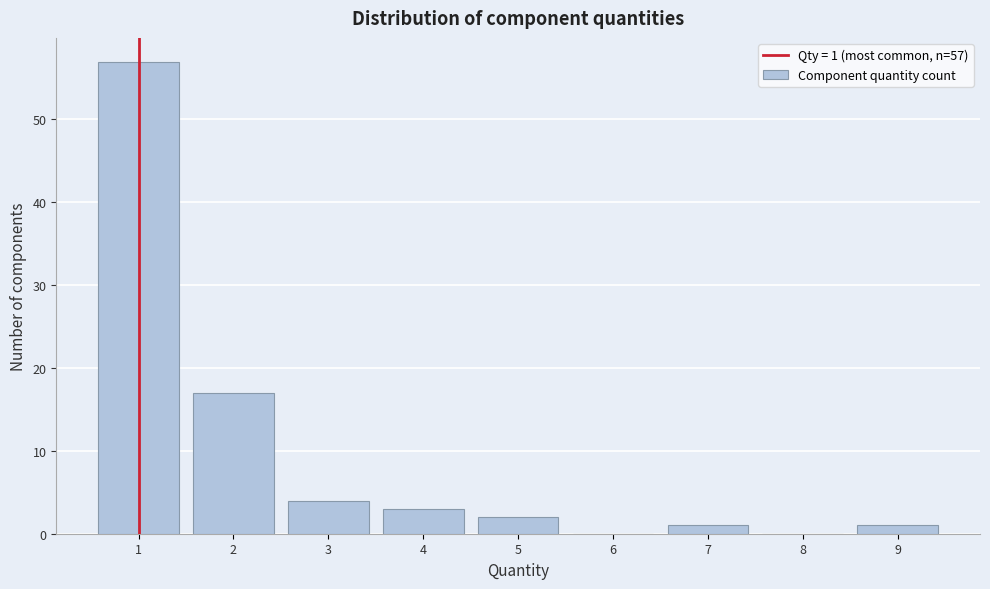

Over which range of the x-axis is the bar tallest?

0.5 to 1.5